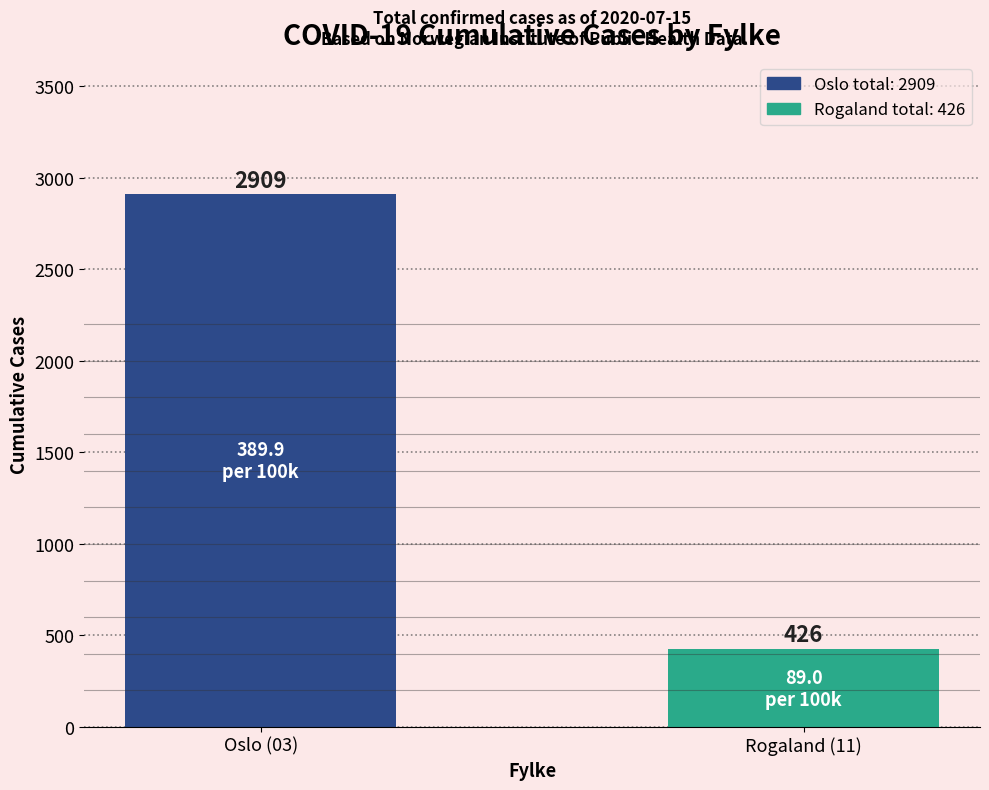

Reading left to right, what are all the values shown in this chart?

Oslo (03)=2909	Rogaland (11)=426